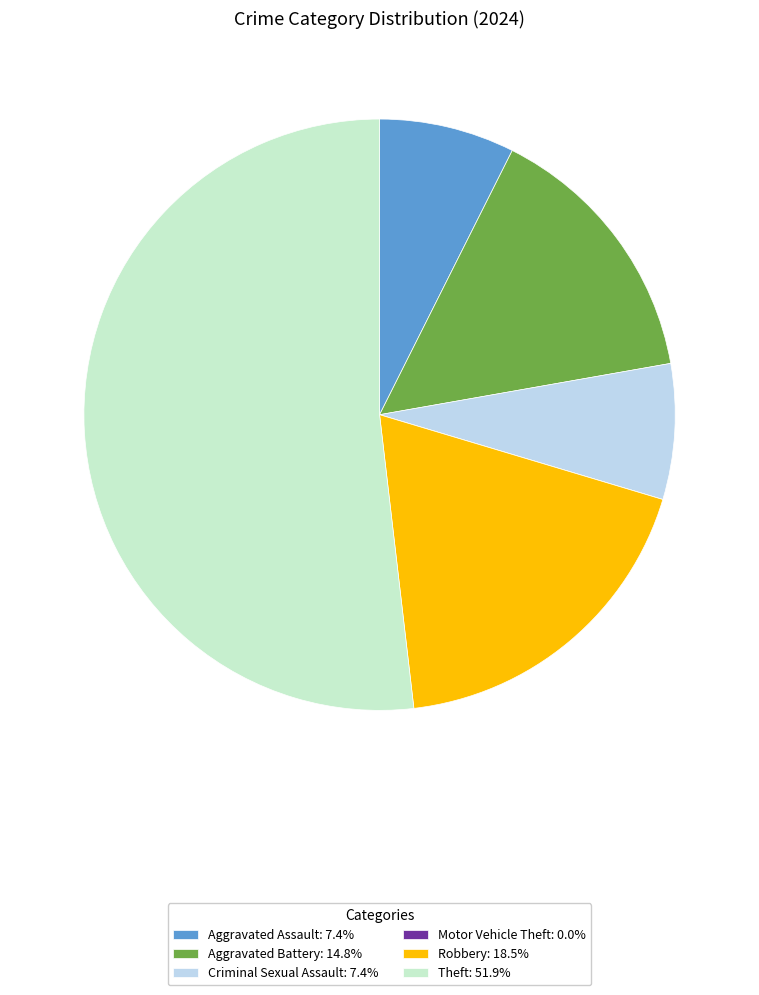

Combined, do Criminal Sexual Assault and Theft account for over 50%?

Yes